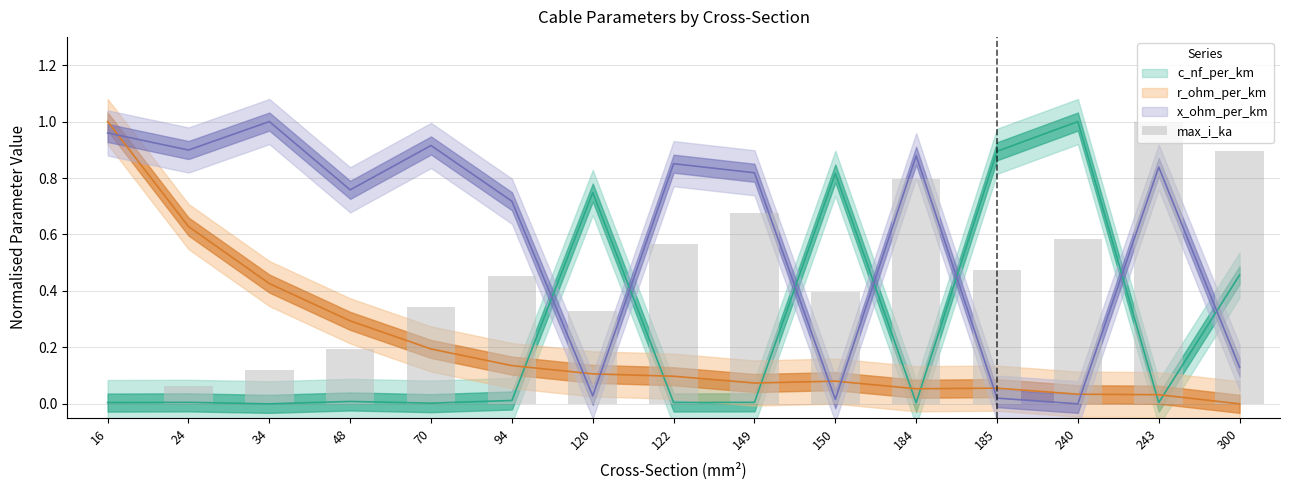

Reading left to right, extract all data points from this chart.

16=0.0	24=0.1	34=0.1	48=0.2	70=0.3	94=0.5	120=0.3	122=0.6	149=0.7	150=0.4	184=0.8	185=0.5	240=0.6	243=1.0	300=0.9